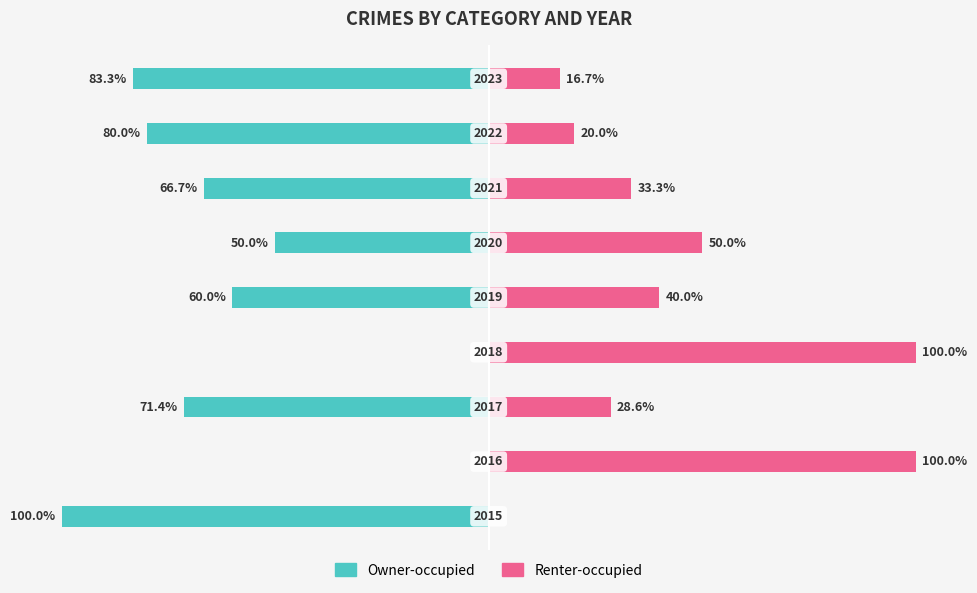

What is the difference between the maximum and minimum values in the Owner-occupied series?

100.0